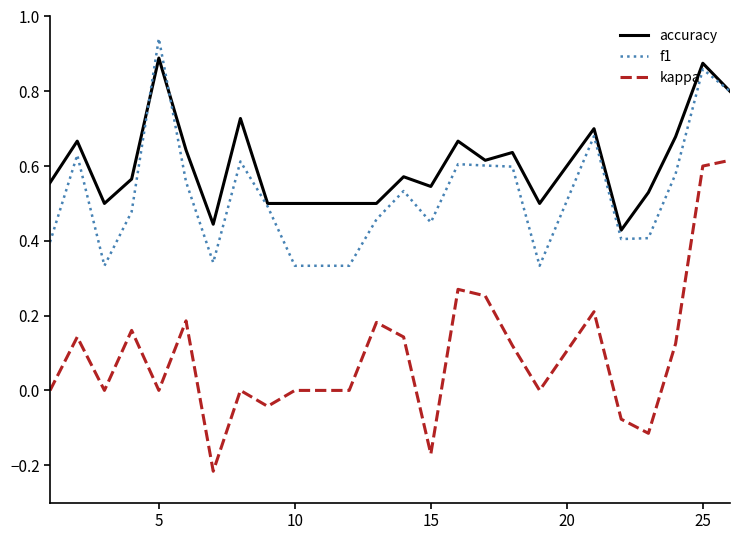

Count the accuracy values in the range 0 to 1.

24